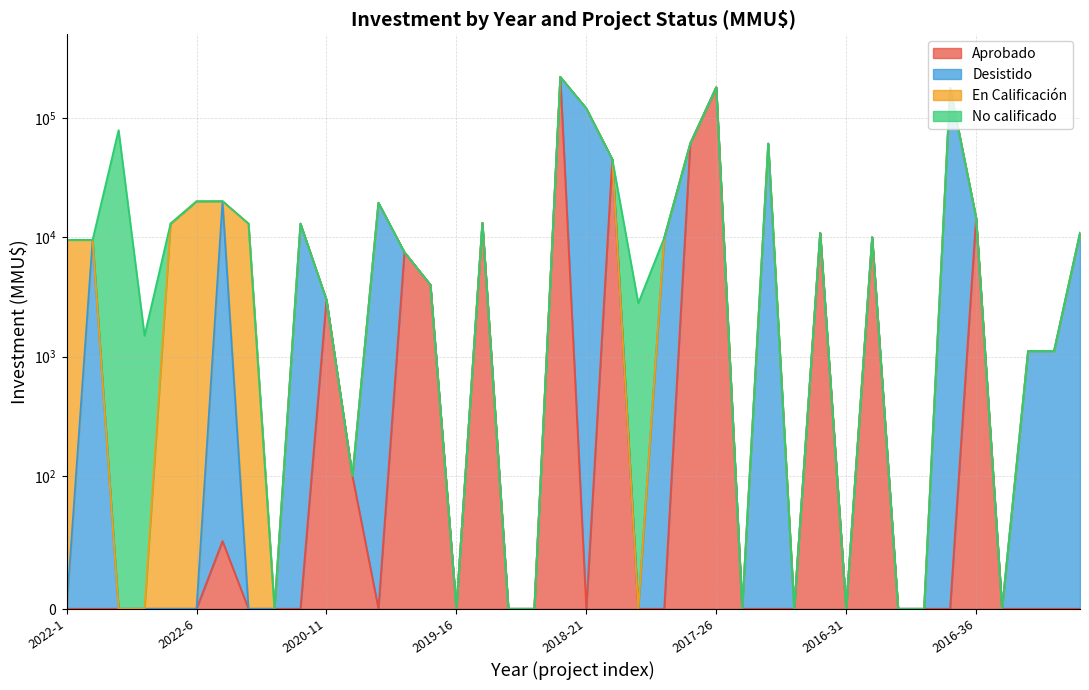

What is the sum of the Desistido values at 2016-35 and 2021-8?

177802